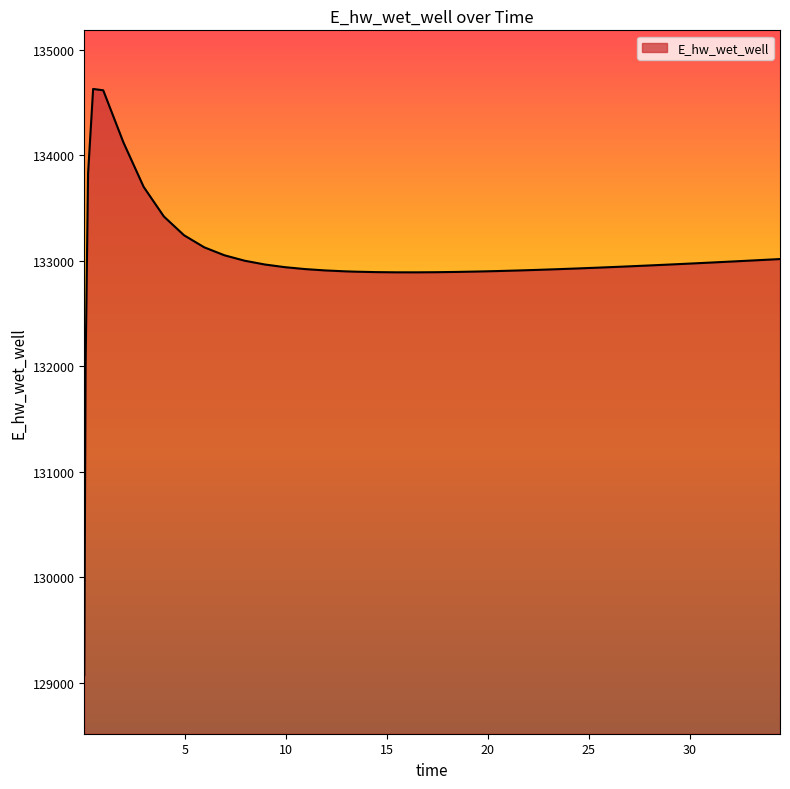

What is the greatest value displayed?

134628.0